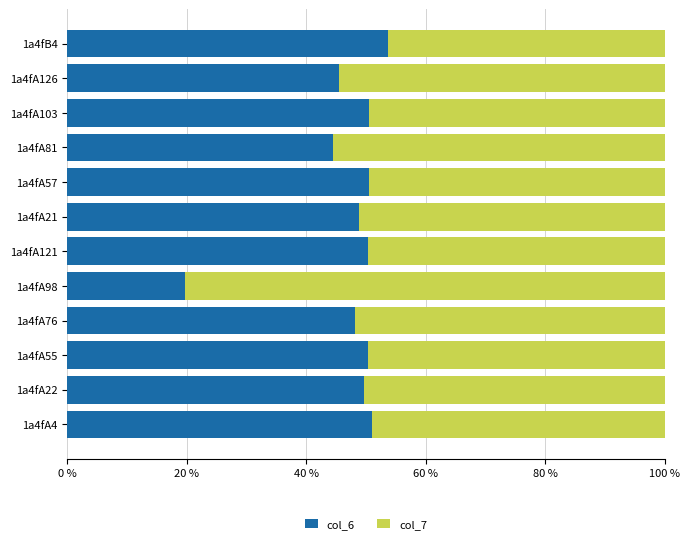

At which label does col_6 reach its minimum?

1a4fA98